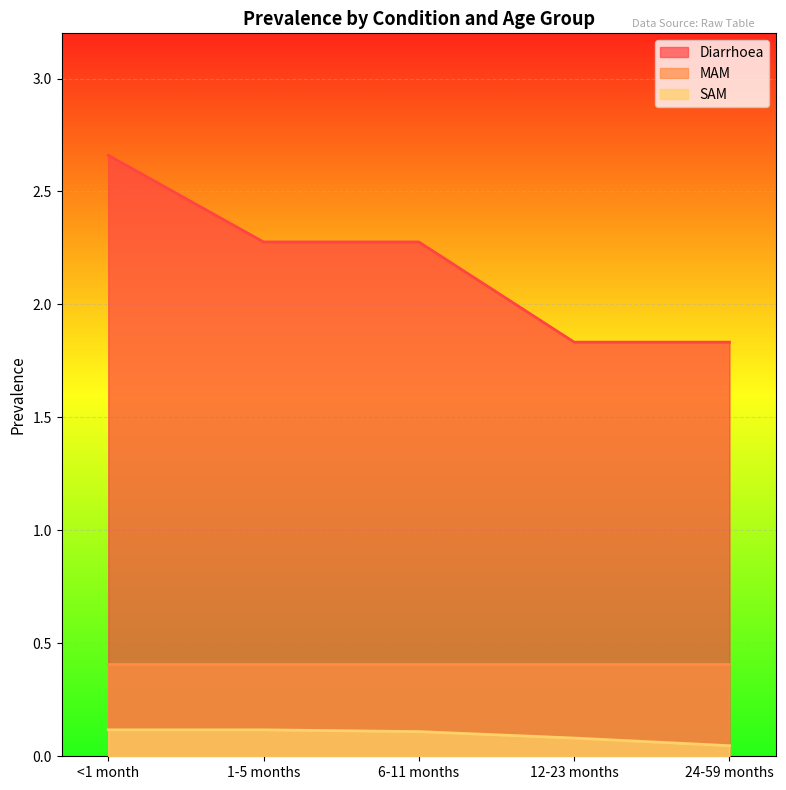

True or false: SAM has more than 2 points higher than both neighbors.

False